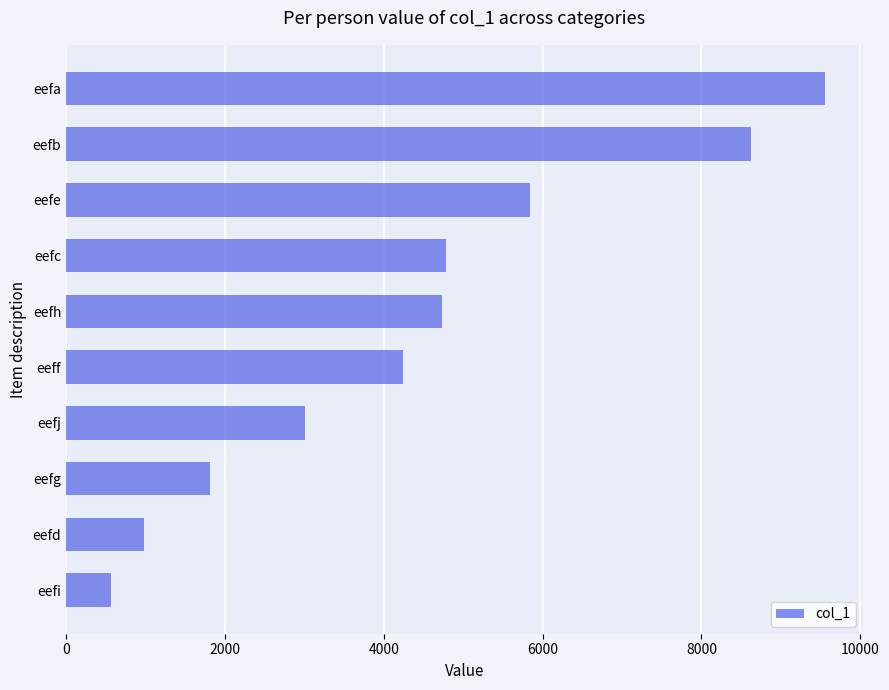

Between eefi and eefd, which is larger?

eefd